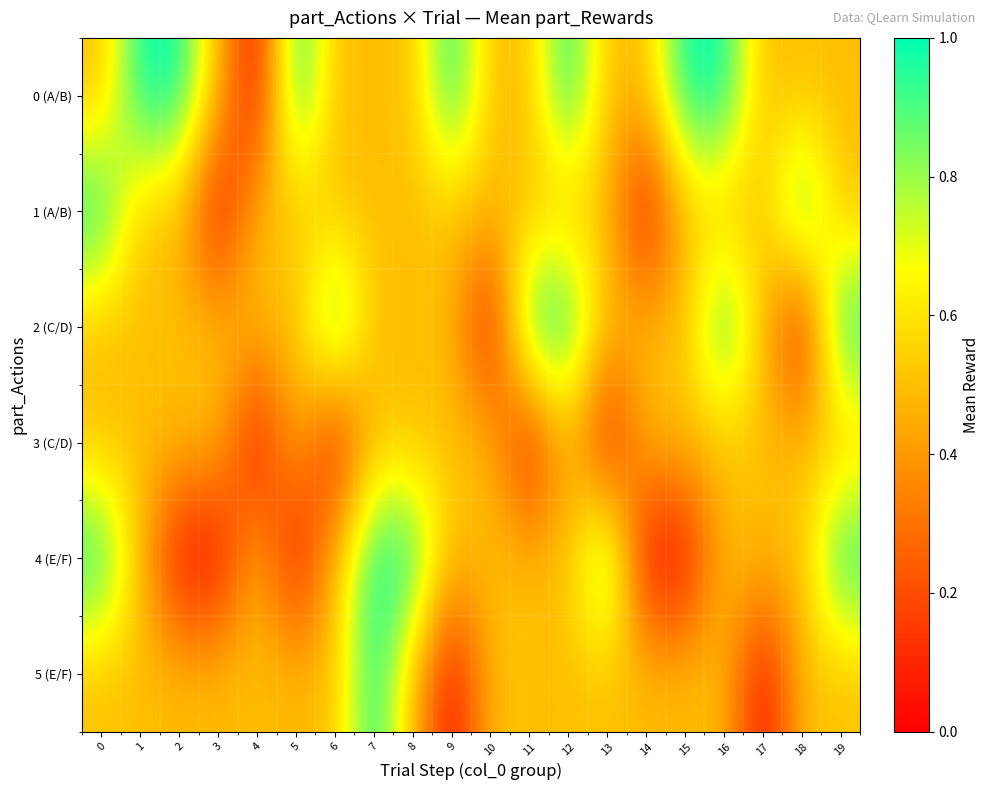

Which series has the largest total across all categories?

0 (A/B)